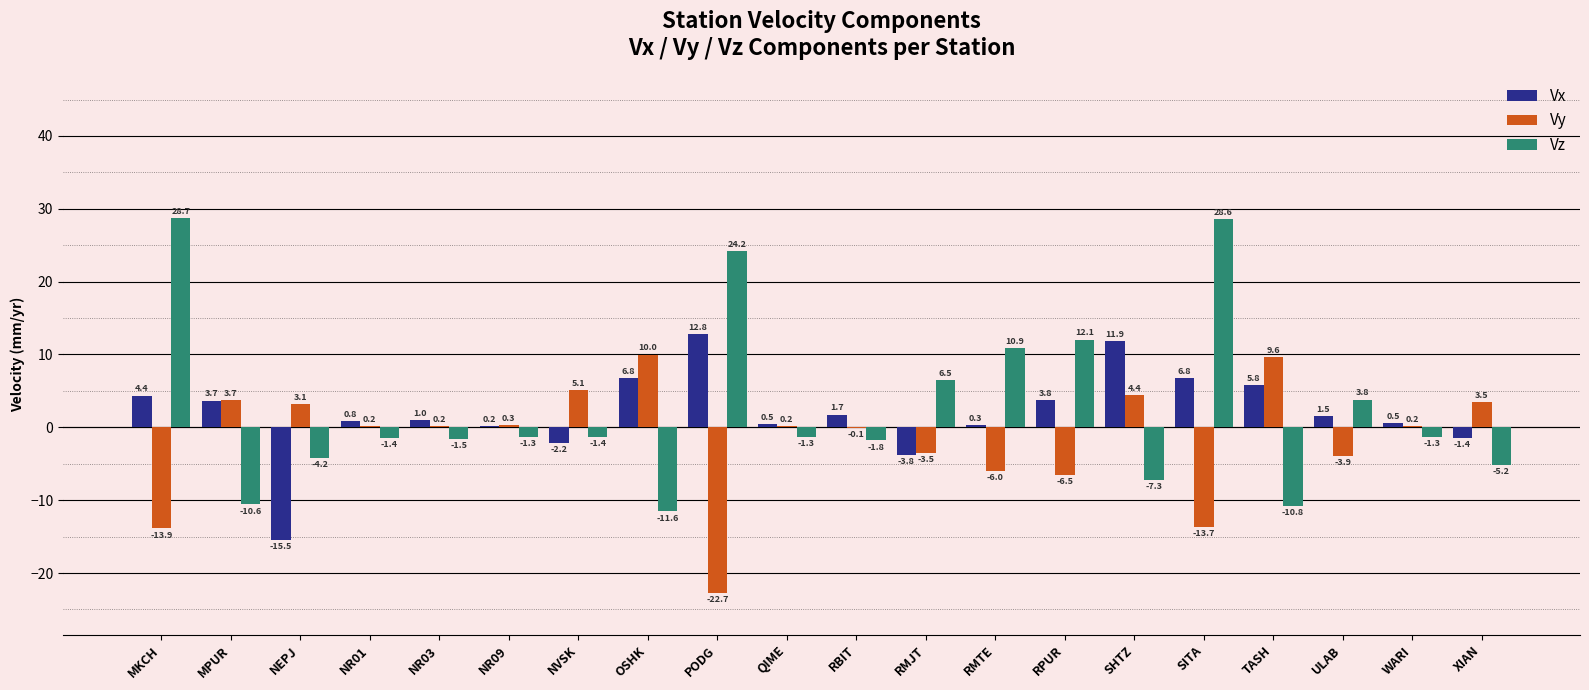

What are all the series names shown in the legend?

Vx, Vy, Vz